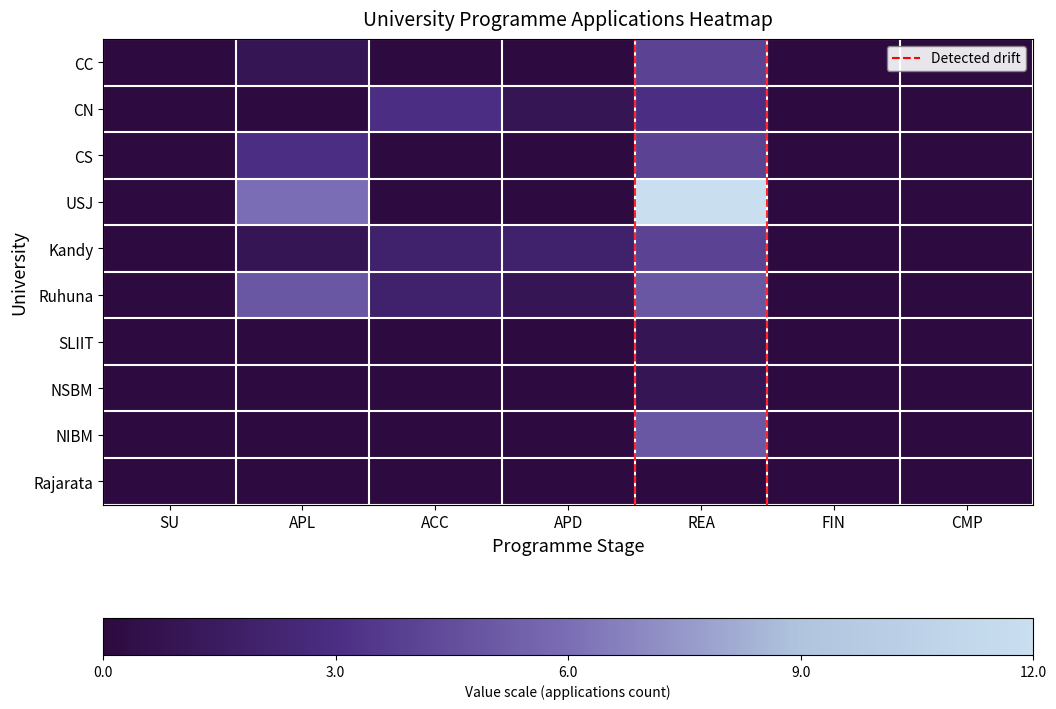

What is the difference between the highest and lowest values at ACC?

3